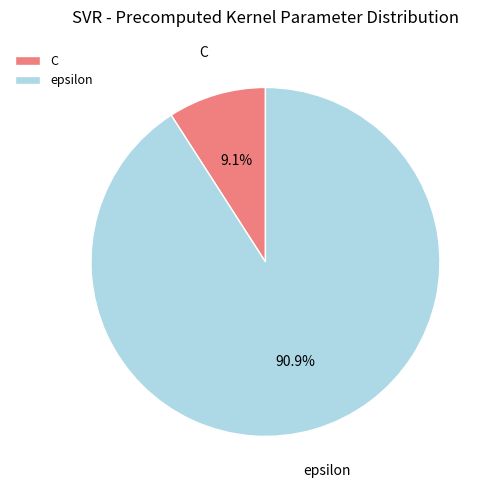

Between C and epsilon, which is larger?

epsilon